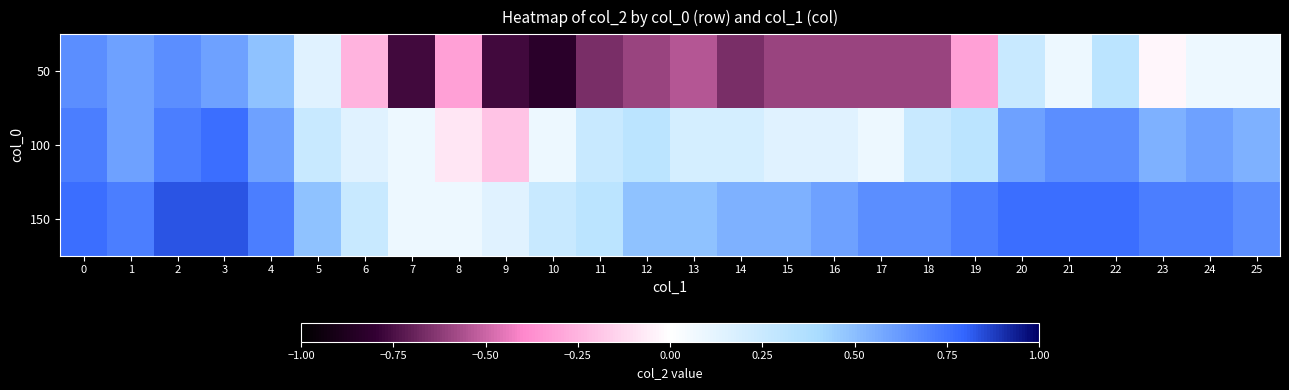

What is the minimum value shown in the chart?

-0.8